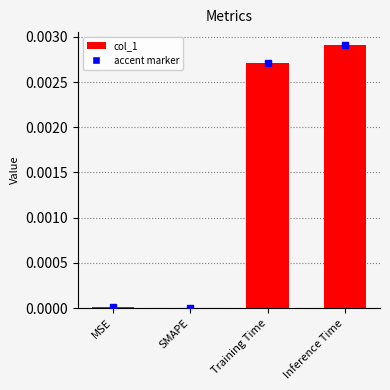

Which label corresponds to the largest value in the chart?

Inference Time